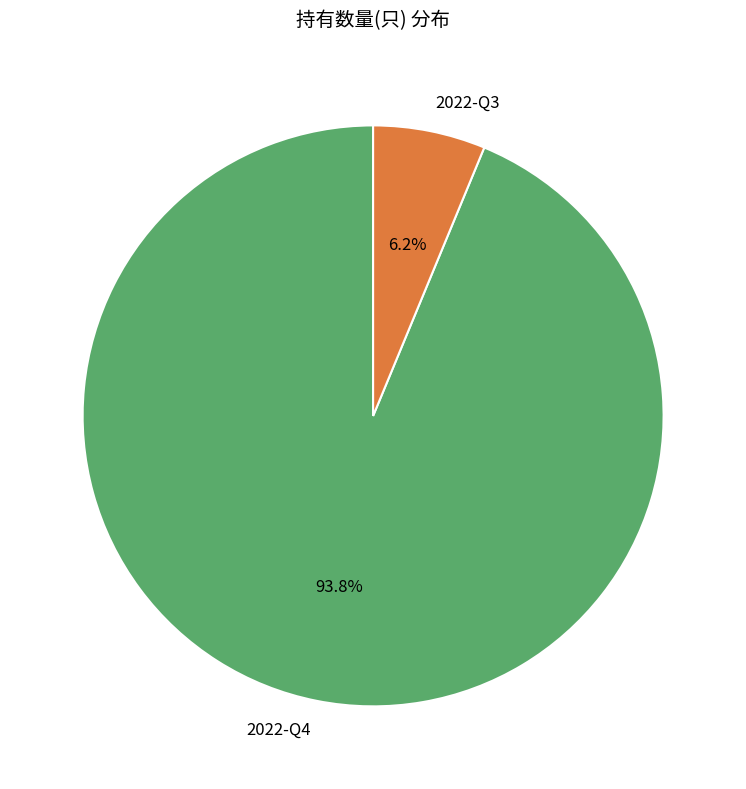

Count the number of slices in the pie.

2